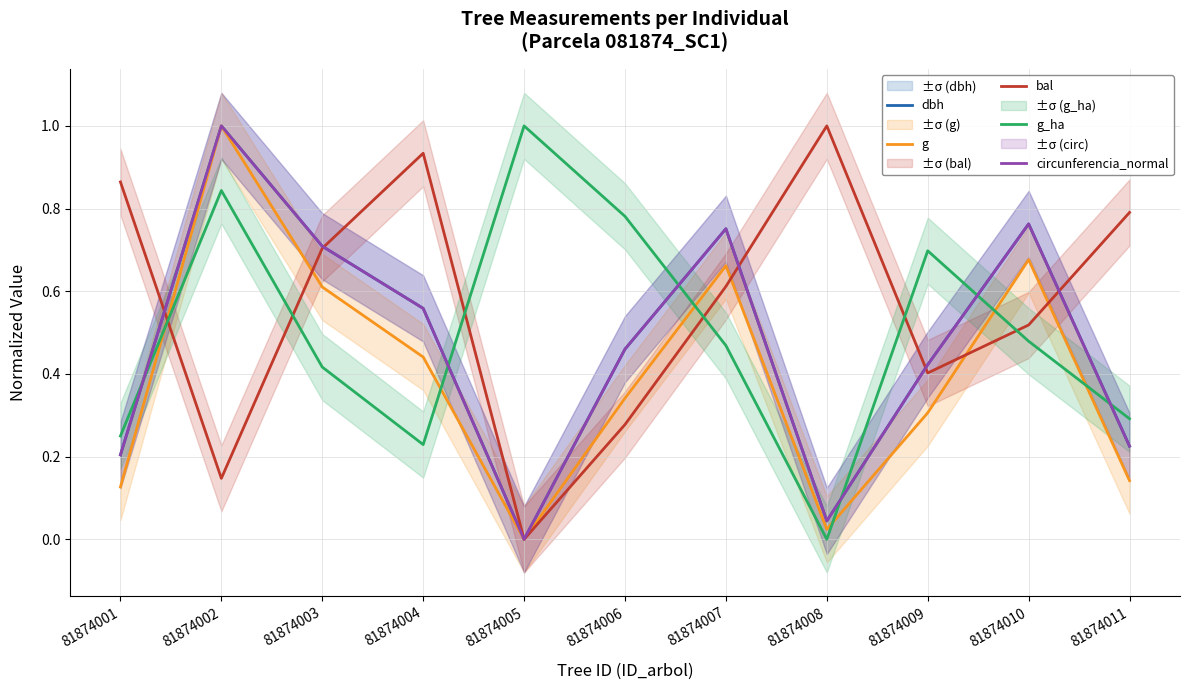

Does the chart have visible grid lines?

Yes